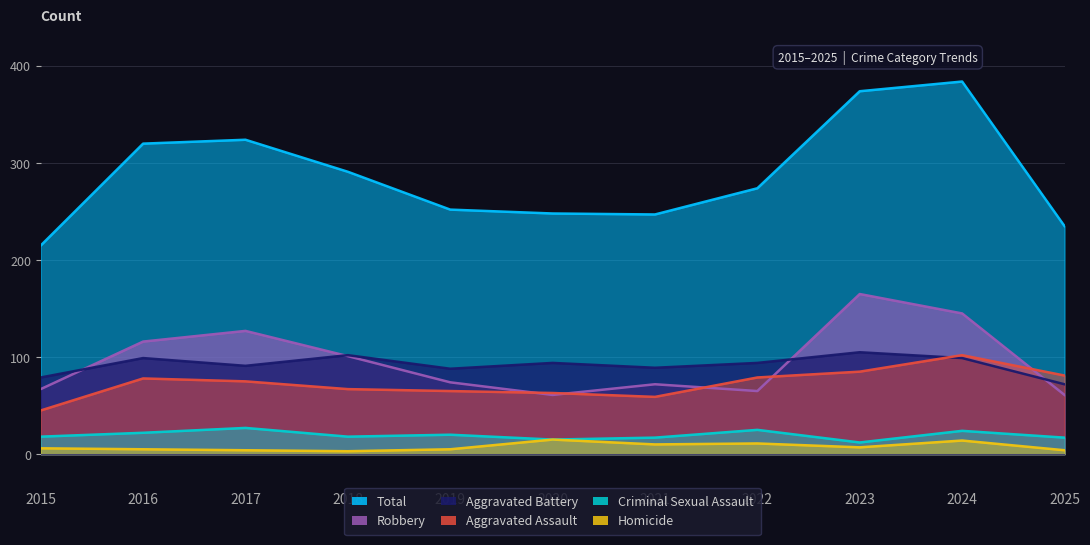

Which label corresponds to the largest value in the chart?

2024